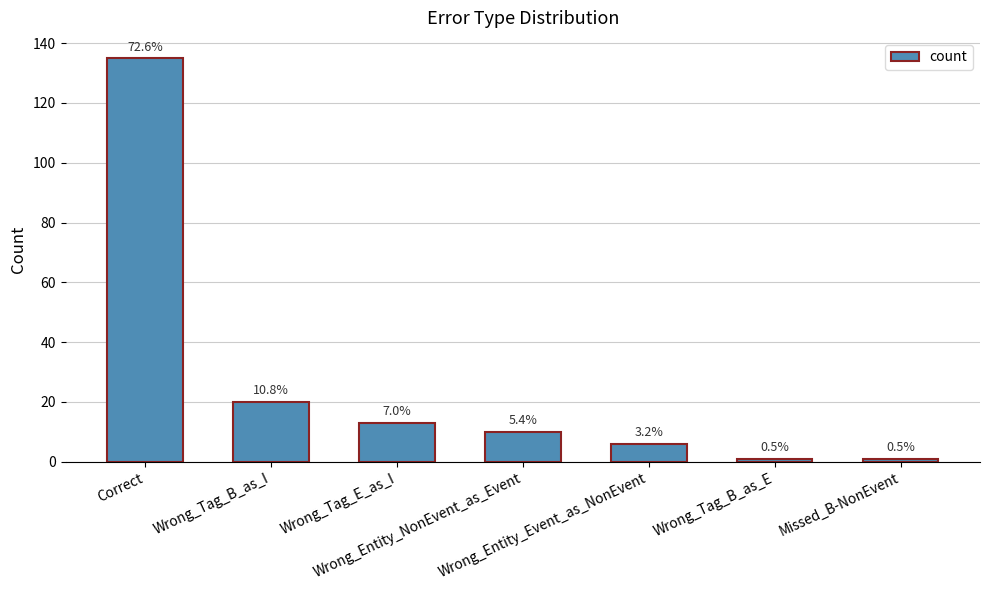

Are the bars horizontal?

No